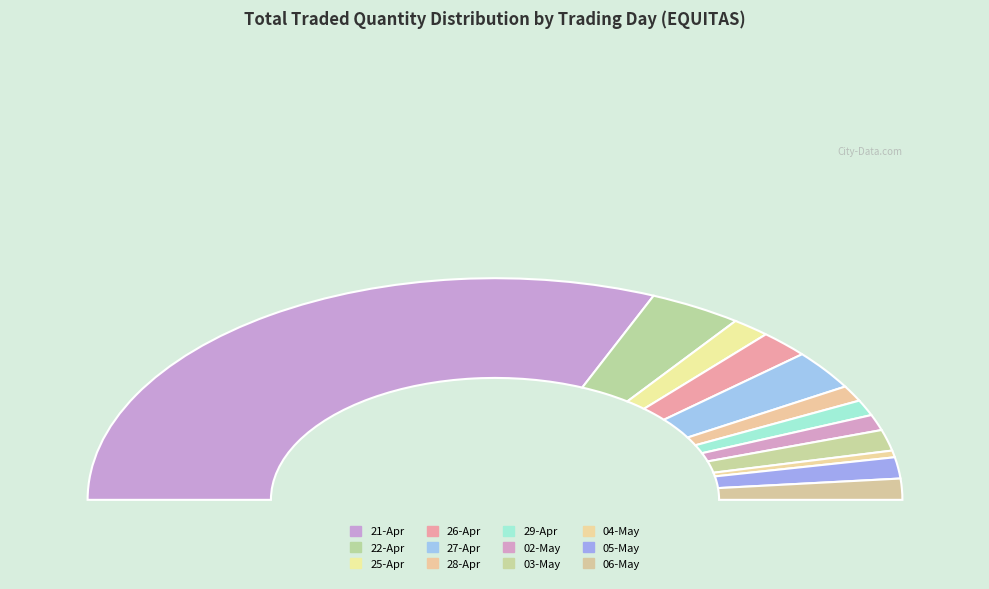

What is the change in value from 28-Apr to 04-May?

-2870232